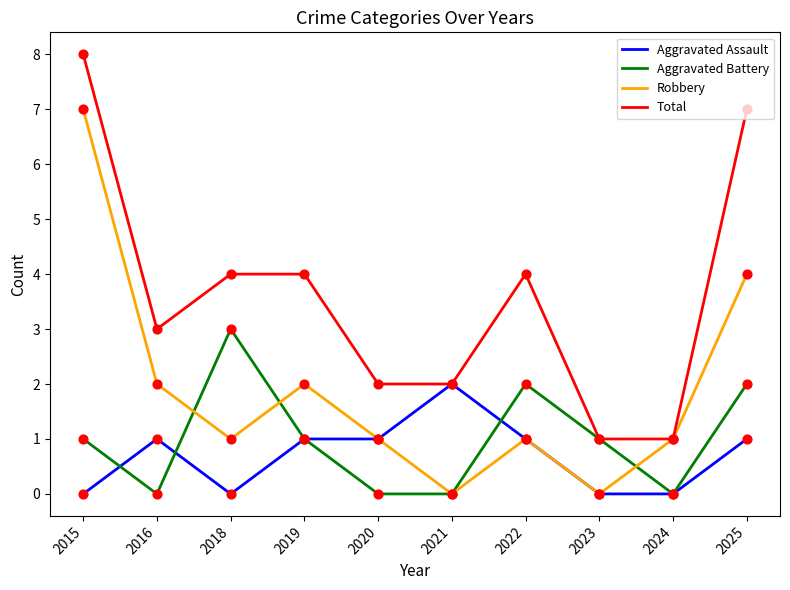

At which category is the sum across all series the highest?

2015